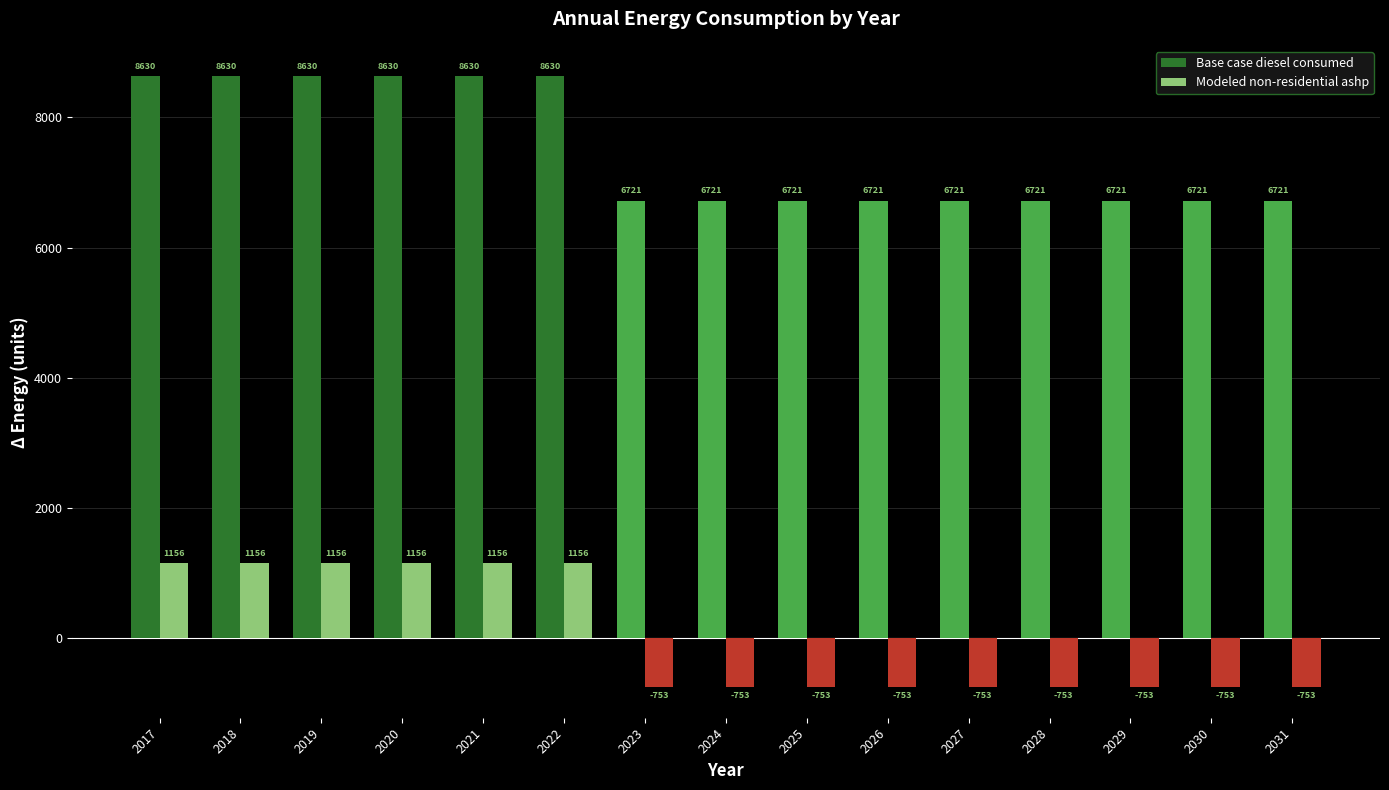

List the series in order of their peak value, highest first.

Base case diesel consumed, Modeled non-residential ashp